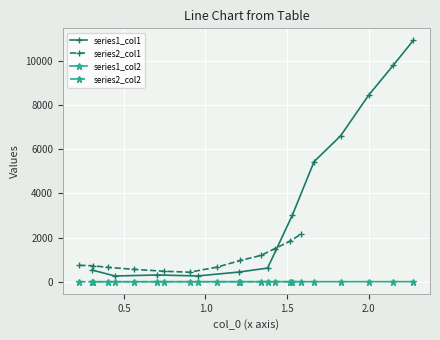

True or false: series1_col2 and series1_col1 intersect in this chart.

False